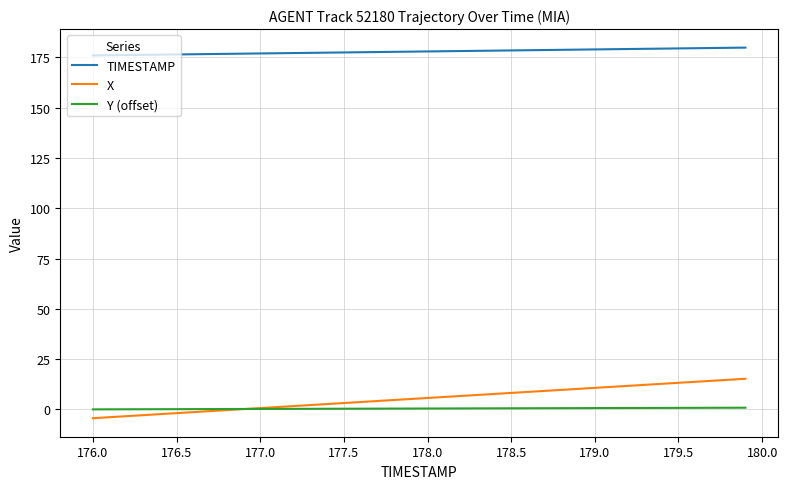

What is the highest value of the TIMESTAMP series?

179.9